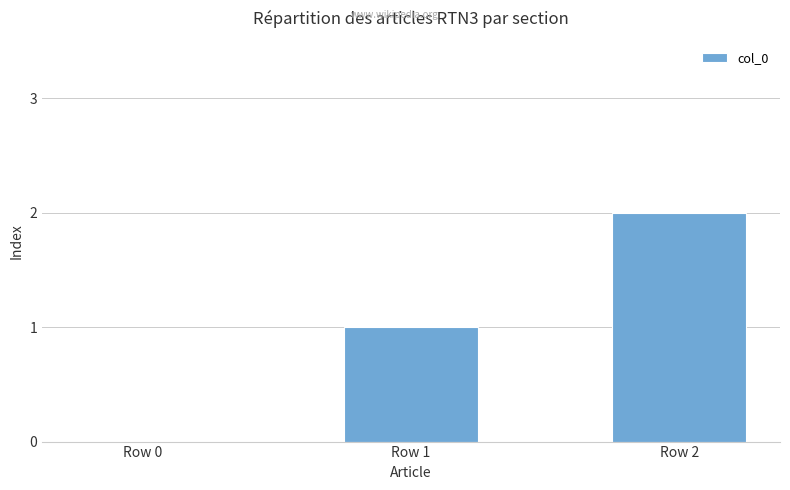

Reading left to right, what are all the values shown in this chart?

0	1	2